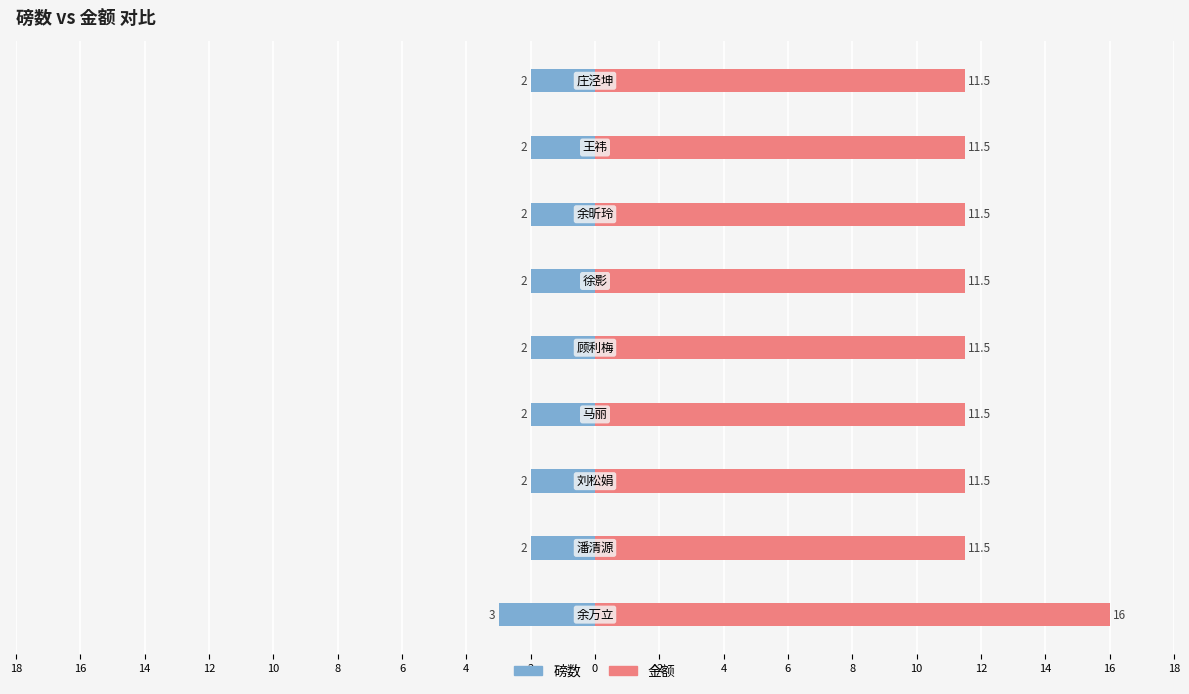

Reading left to right, what are all the values shown in this chart?

磅数: -3.0	-2.0	-2.0	-2.0	-2.0	-2.0	-2.0	-2.0	-2.0
金额: 16.0	11.5	11.5	11.5	11.5	11.5	11.5	11.5	11.5